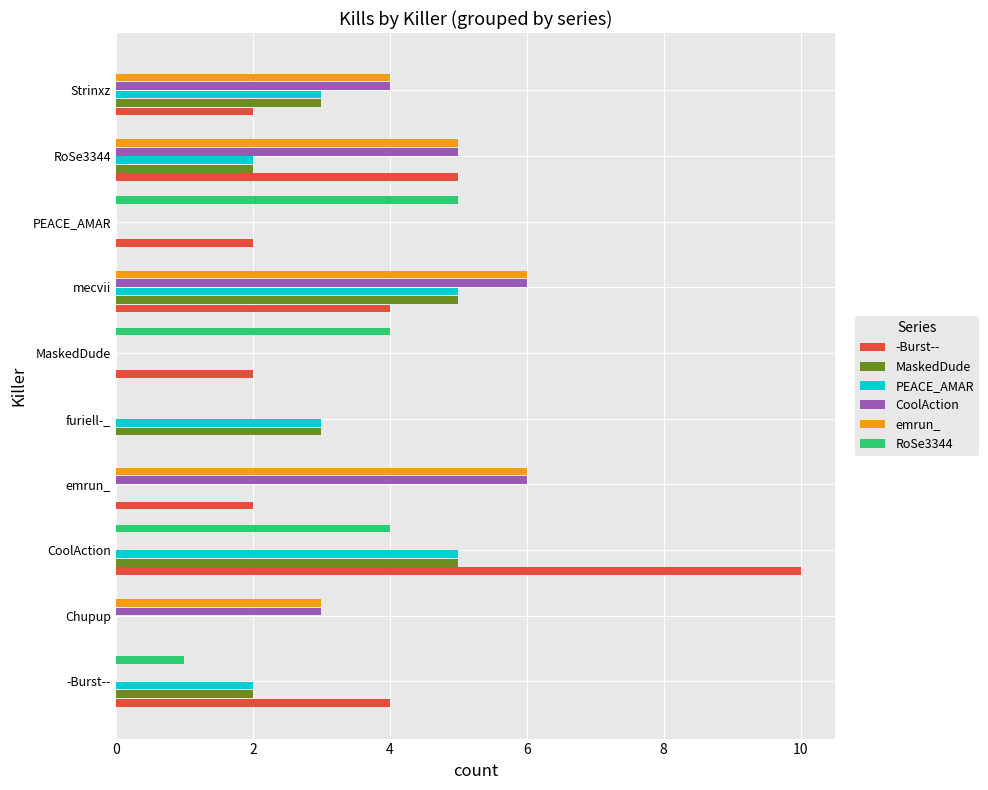

Between Chupup and RoSe3344, which series saw the biggest shift?

-Burst--